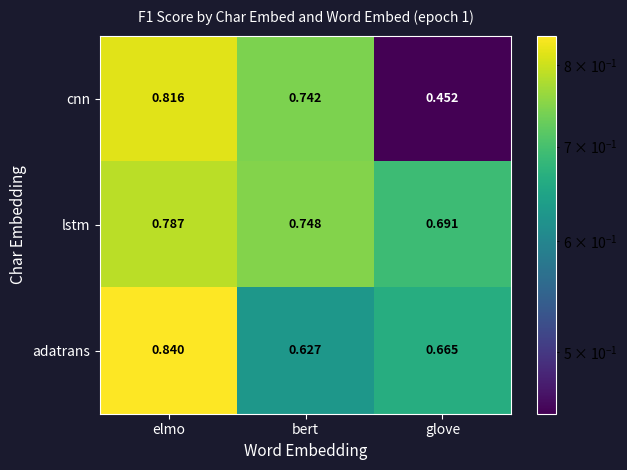

Which series has the largest range (max minus min)?

cnn